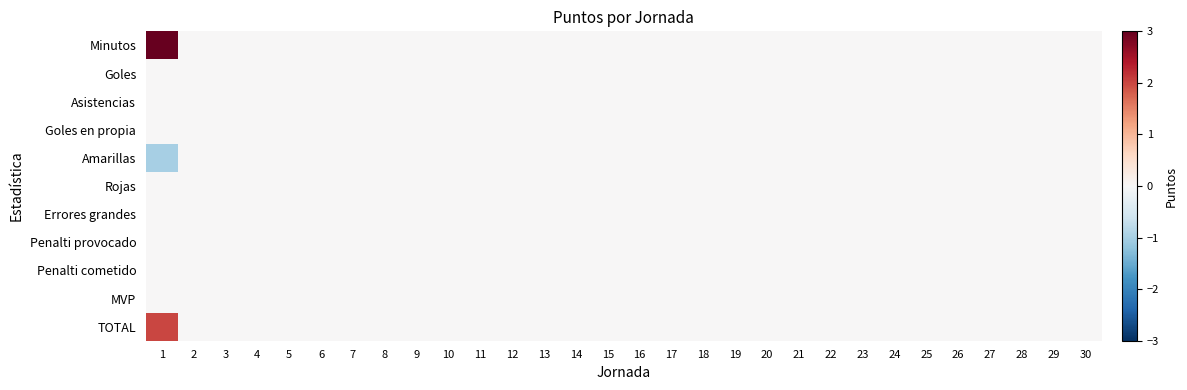

At which category is the sum across all series the highest?

1